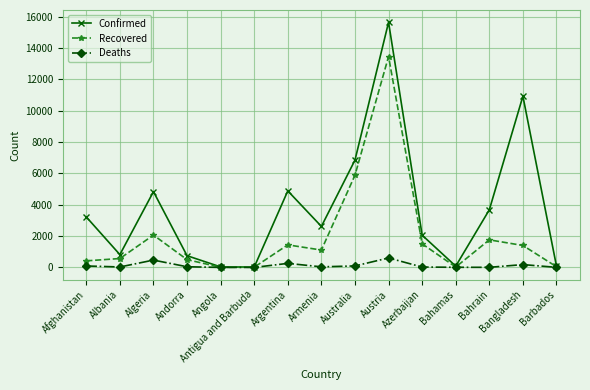

List the series in order of their overall mean, lowest first.

Deaths, Recovered, Confirmed